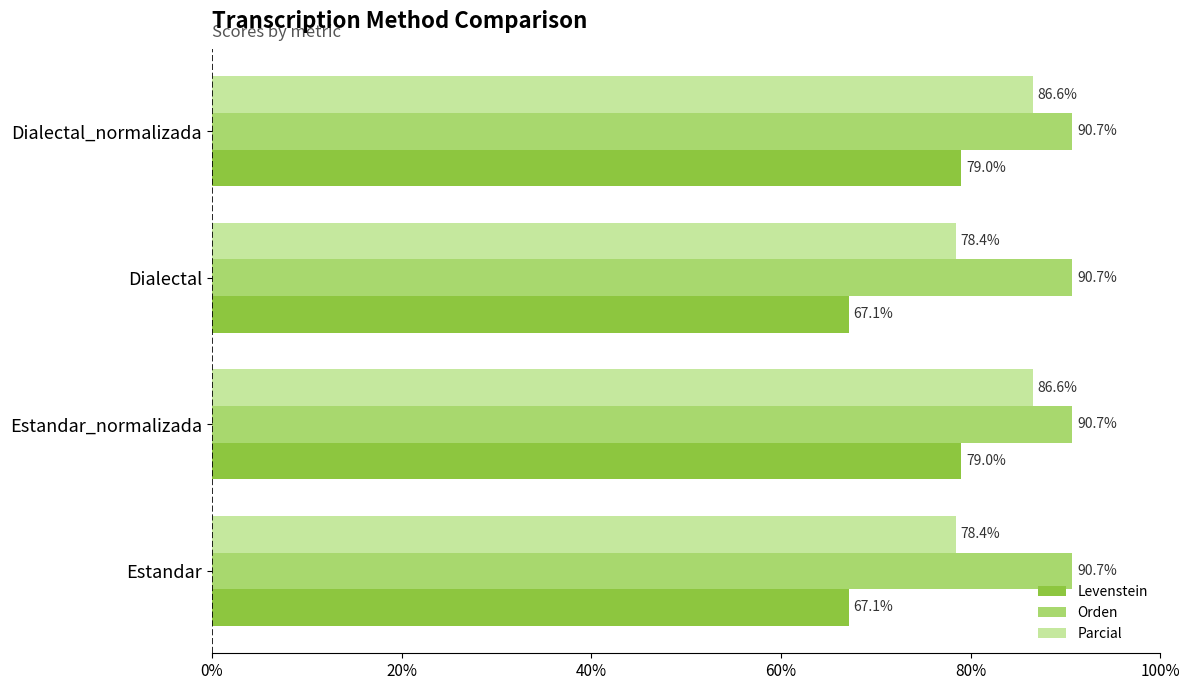

What is the minimum value for Orden?

90.7